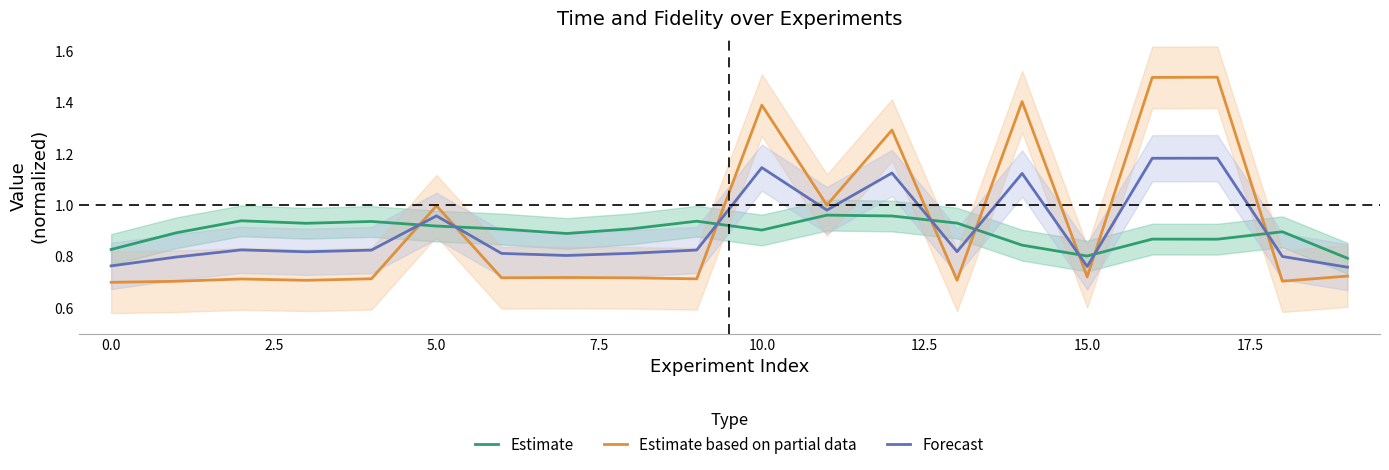

What is the sum of all Estimate based on partial data values?

18.4